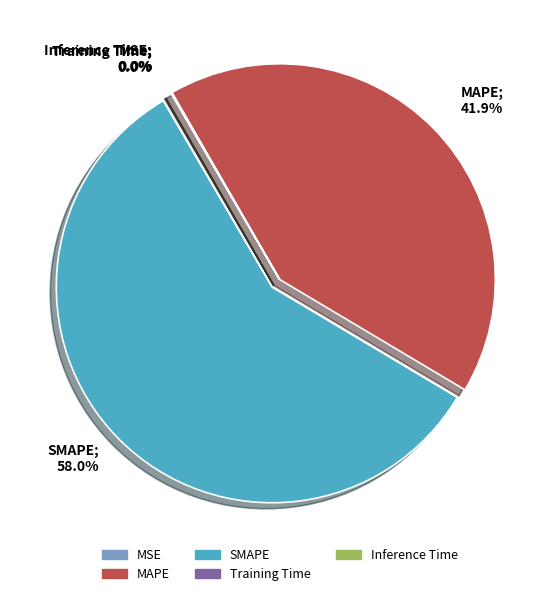

Which category has the biggest portion of the pie?

SMAPE